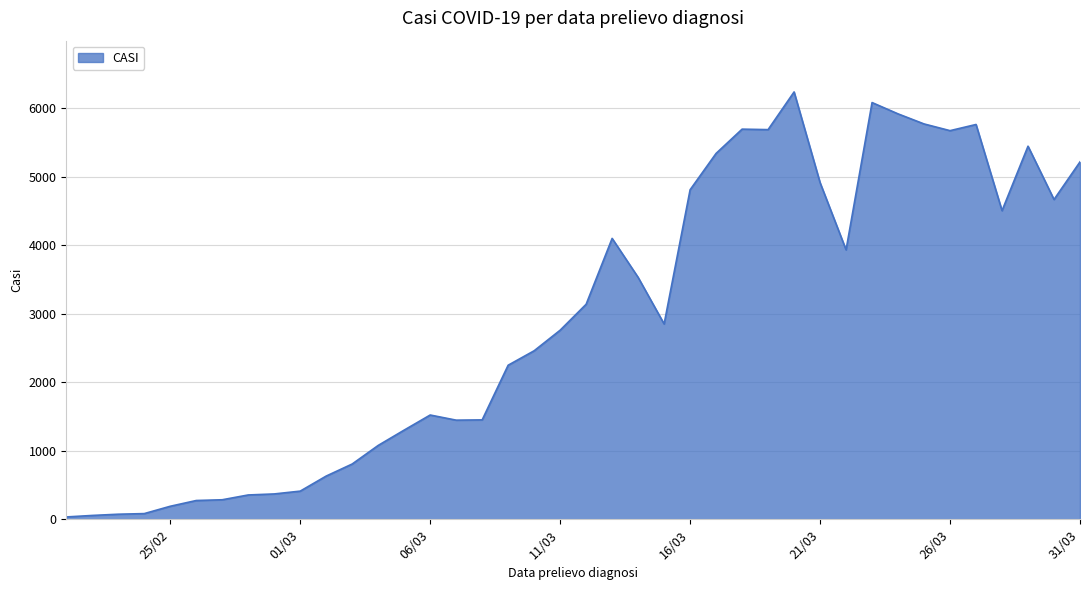

What is the difference between the maximum and minimum values?

6204